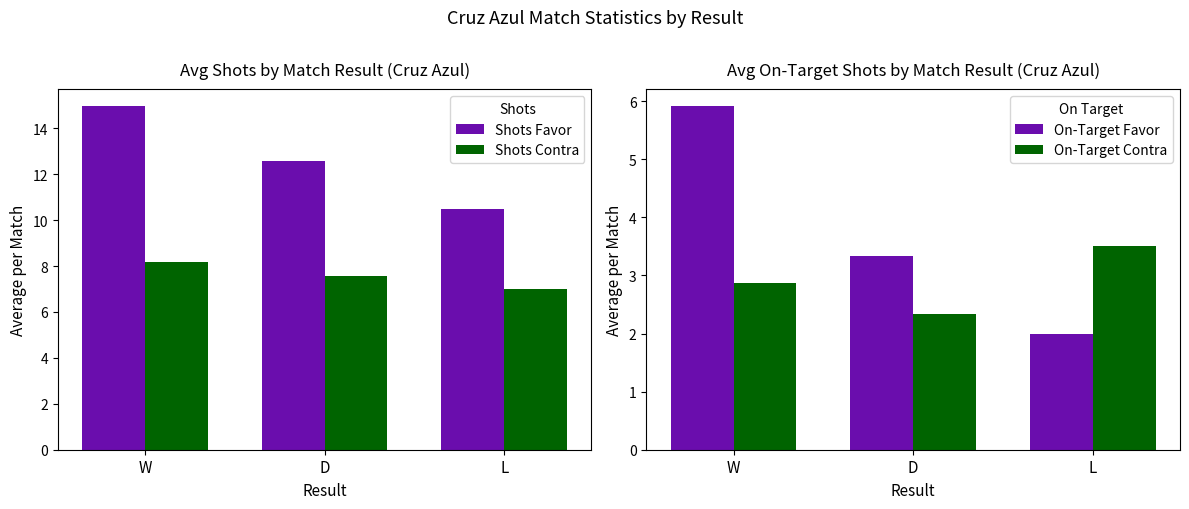

What is the sum of the Shots Favor values at L and W?

25.5